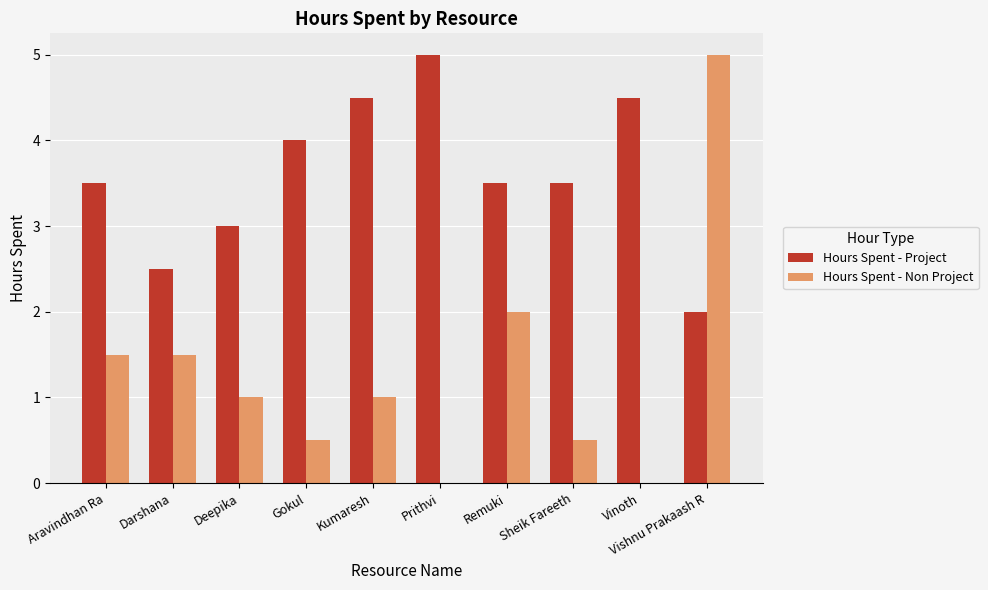

How many groups of bars are there?

10